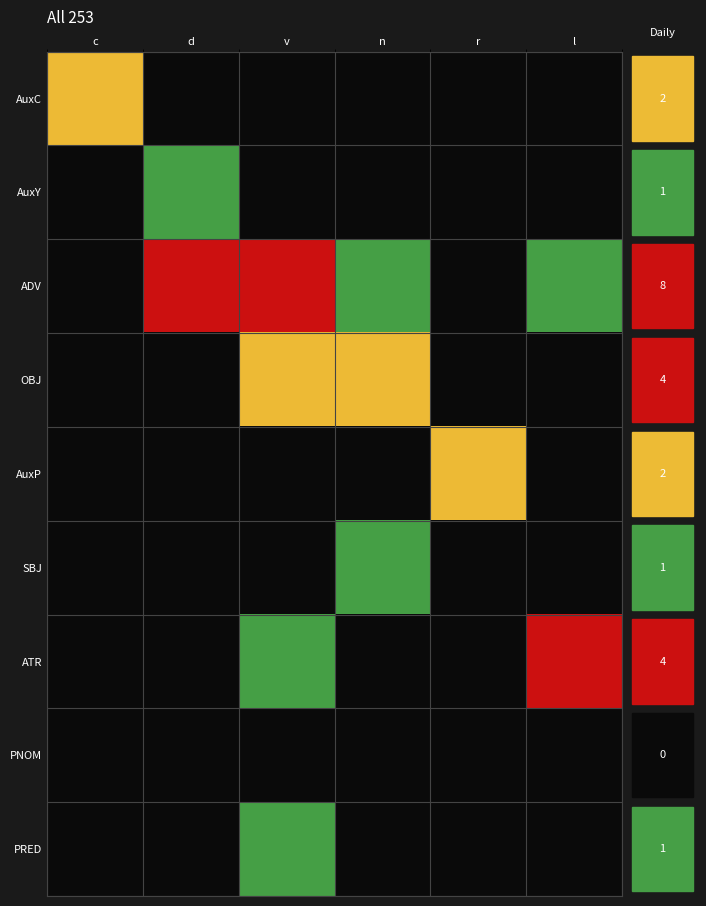

What is the total value across all series at v?

7